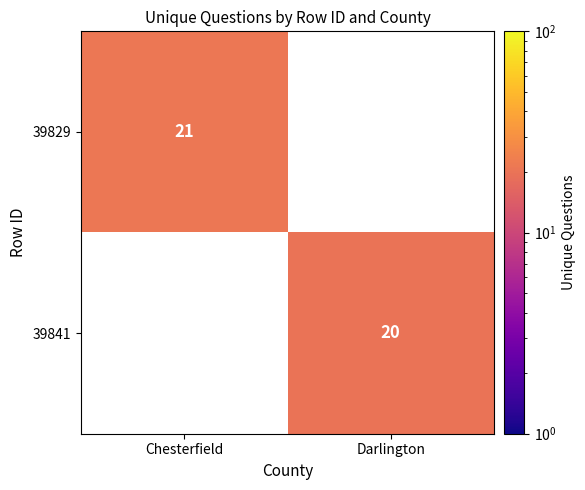

Is it true that 39841 equals 20 at Darlington?

True